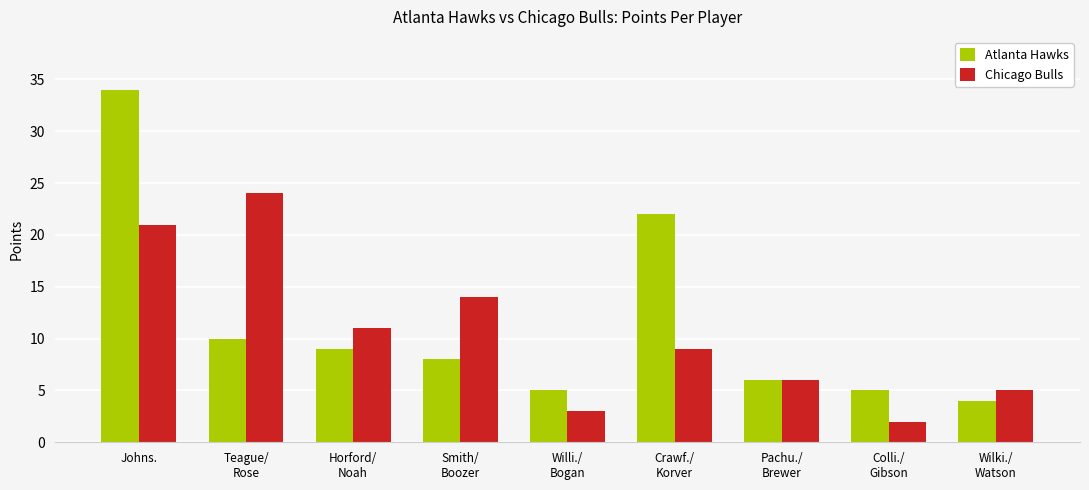

Rank the series by their maximum value, from highest to lowest.

Atlanta Hawks, Chicago Bulls